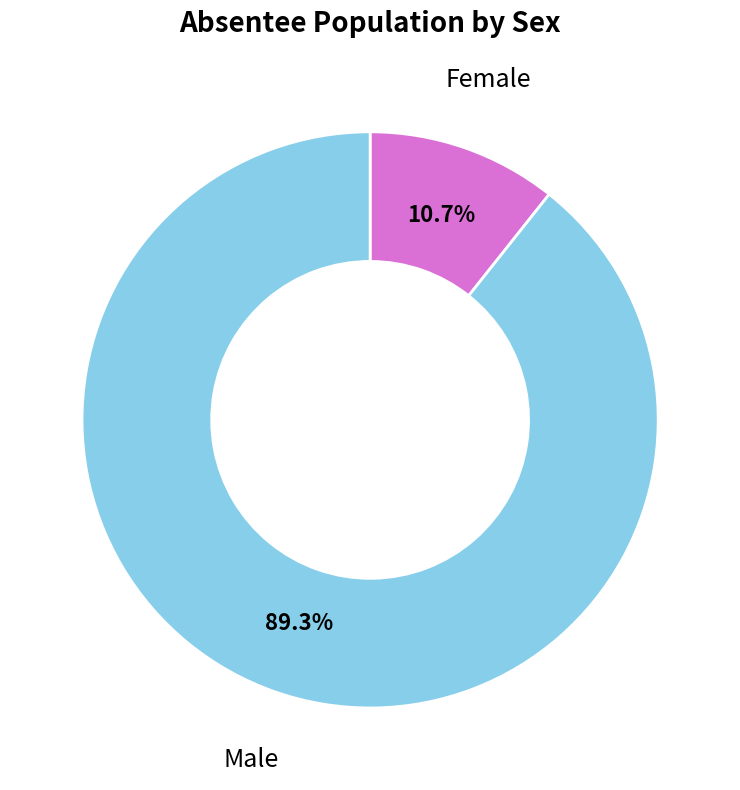

Count the number of slices in the pie.

2